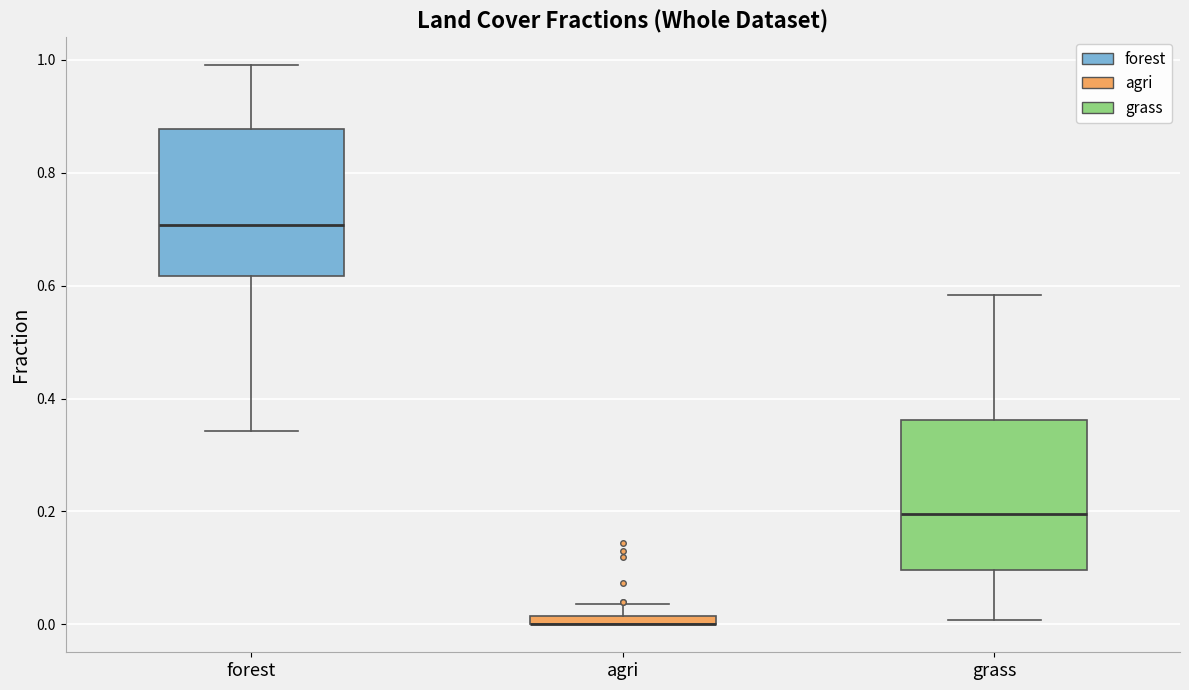

Where is the upper edge of the box for agri on the y-axis? The values are not printed on the chart, so give them approximately, as read against the axis.

0.02